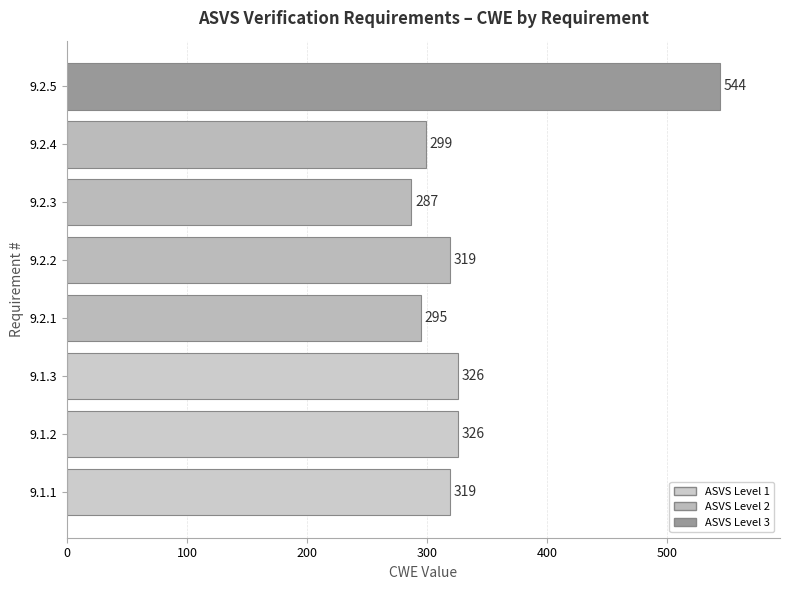

What is the difference between the values at 9.2.5 and 9.2.3?

257